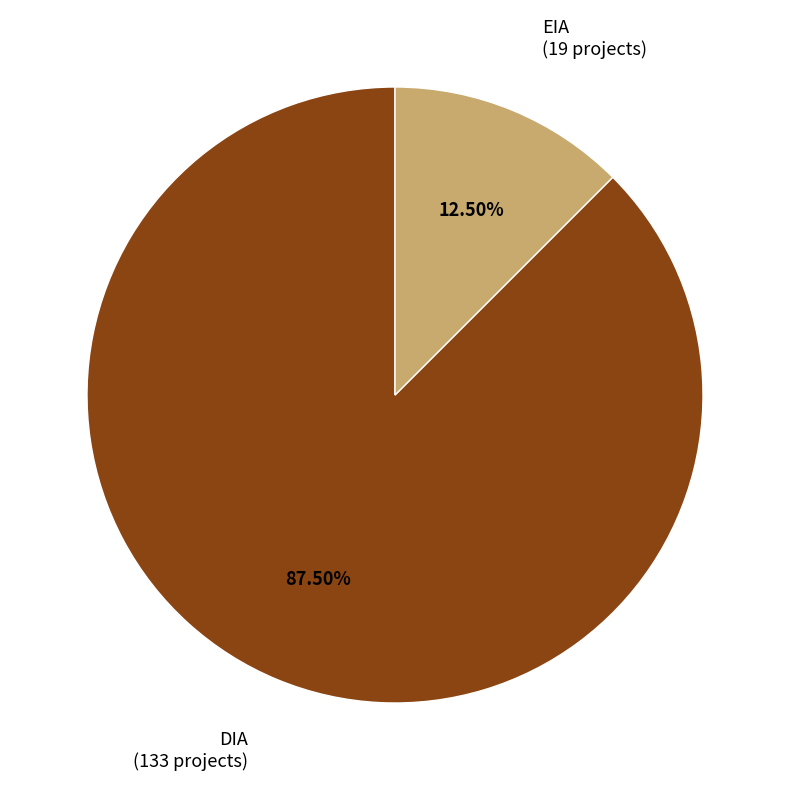

Rank the categories by value from lowest to highest.

EIA, DIA